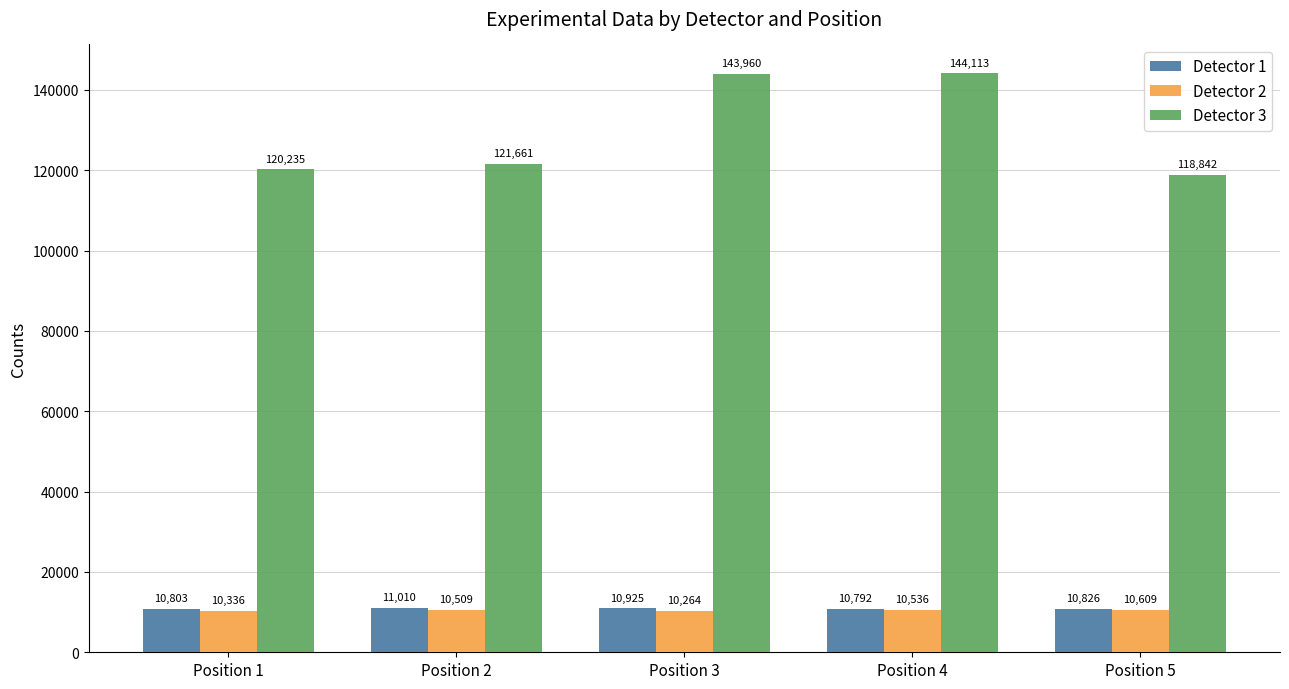

List the labels in order of Detector 2 value, largest first.

Position 5, Position 4, Position 2, Position 1, Position 3